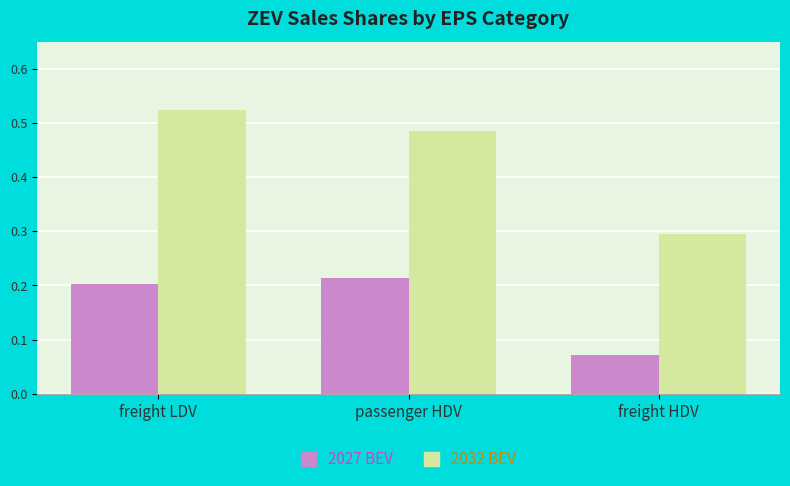

Rank the series at freight LDV from lowest to highest value.

2027 BEV, 2032 BEV